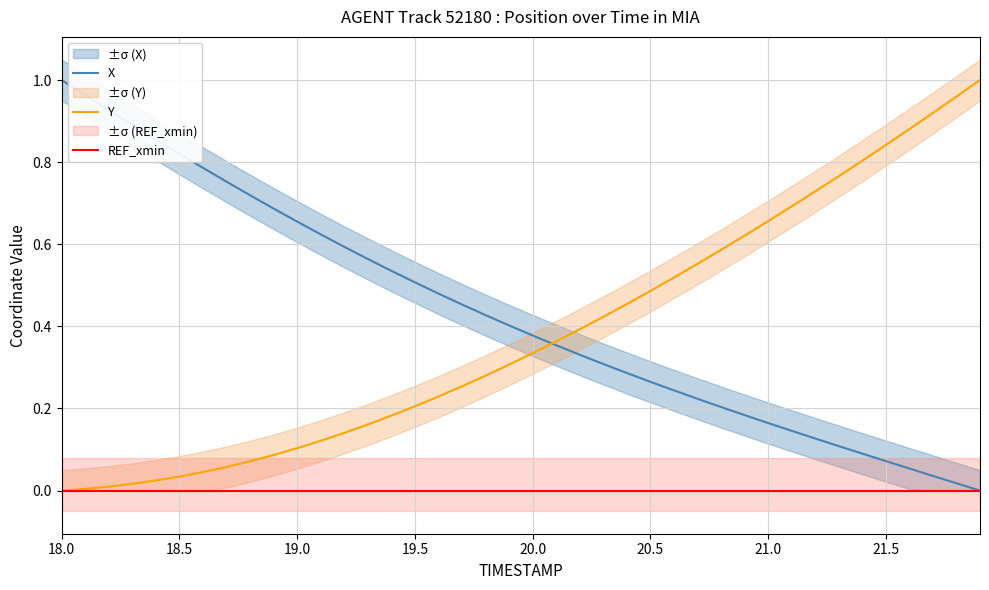

Reading right to left, what are all the values shown in this chart?

X: 0.0	0.0	0.0	0.1	0.1	0.1	0.1	0.1	0.1	0.2	0.2	0.2	0.2	0.2	0.3	0.3	0.3	0.3	0.4	0.4	0.4	0.4	0.5	0.5	0.5	0.5	0.6	0.6	0.6	0.7	0.7	0.7	0.8	0.8	0.8	0.9	0.9	0.9	1.0	1.0
Y: 1.0	1.0	0.9	0.9	0.8	0.8	0.8	0.7	0.7	0.7	0.6	0.6	0.6	0.5	0.5	0.5	0.4	0.4	0.4	0.3	0.3	0.3	0.3	0.2	0.2	0.2	0.2	0.1	0.1	0.1	0.1	0.1	0.1	0.0	0.0	0.0	0.0	0.0	0.0	0.0
REF_xmin: 0.0	0.0	0.0	0.0	0.0	0.0	0.0	0.0	0.0	0.0	0.0	0.0	0.0	0.0	0.0	0.0	0.0	0.0	0.0	0.0	0.0	0.0	0.0	0.0	0.0	0.0	0.0	0.0	0.0	0.0	0.0	0.0	0.0	0.0	0.0	0.0	0.0	0.0	0.0	0.0